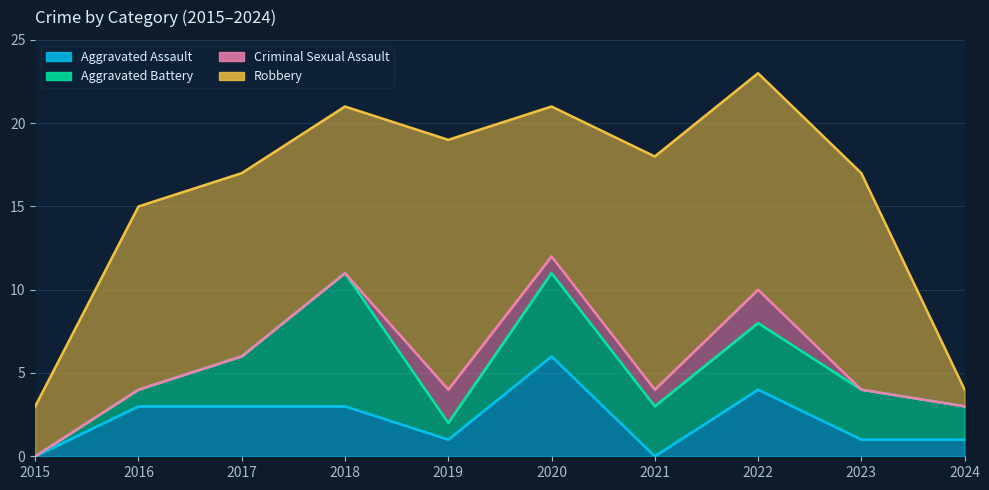

At which category is the sum across all series the highest?

2022